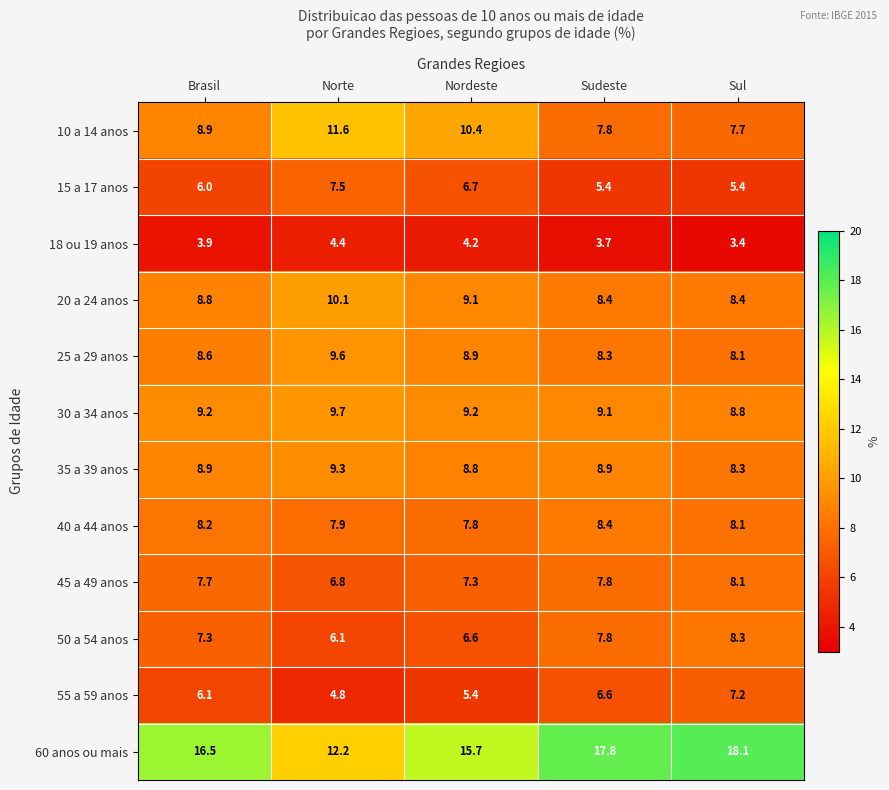

List the series in order of their peak value, lowest first.

18 ou 19 anos, 55 a 59 anos, 15 a 17 anos, 45 a 49 anos, 50 a 54 anos, 40 a 44 anos, 35 a 39 anos, 25 a 29 anos, 30 a 34 anos, 20 a 24 anos, 10 a 14 anos, 60 anos ou mais